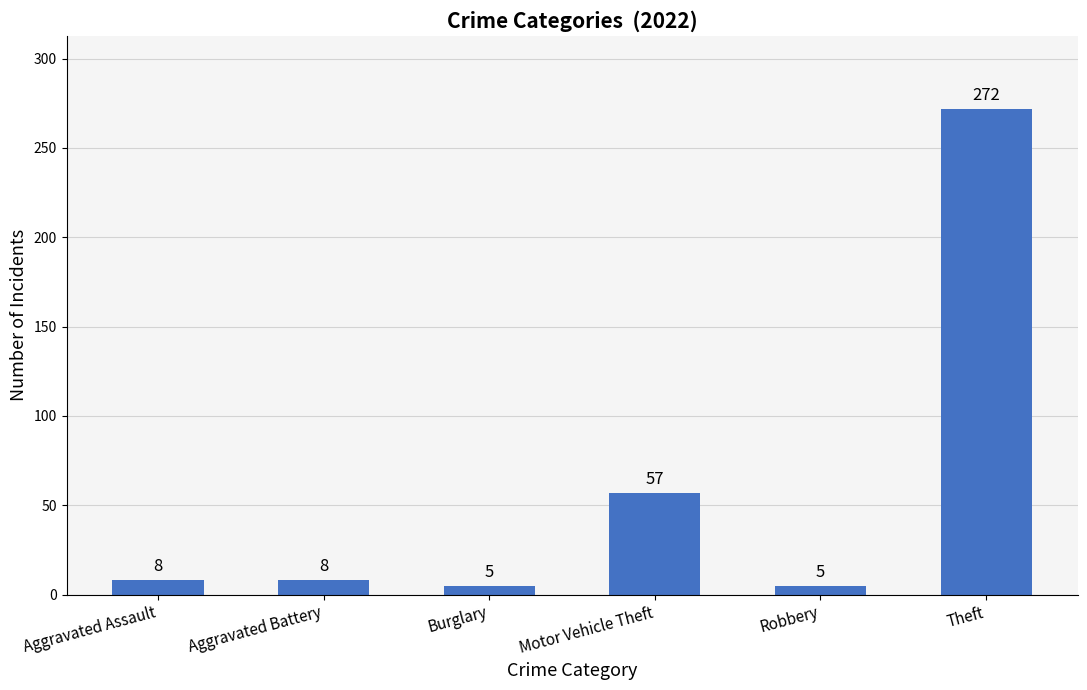

Are the bars horizontal?

No